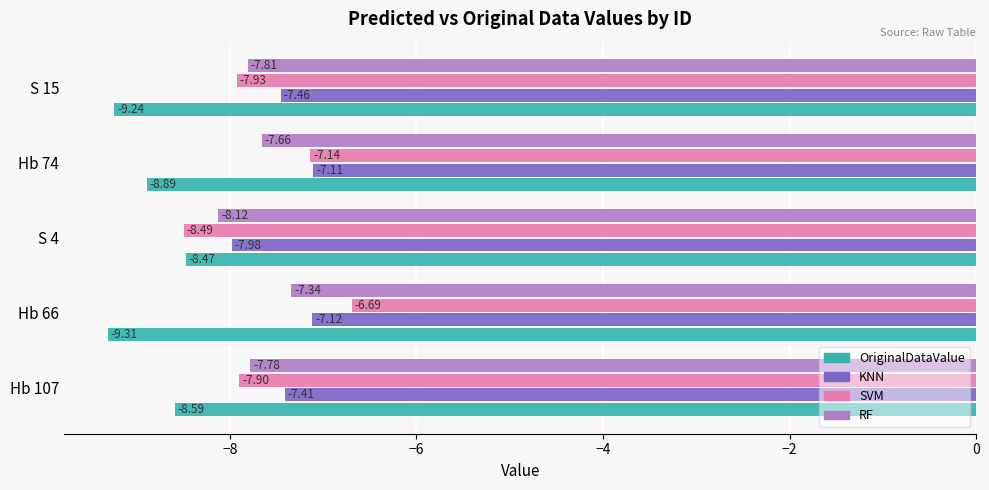

List the labels in order of SVM value, largest first.

Hb 66, Hb 74, Hb 107, S 15, S 4